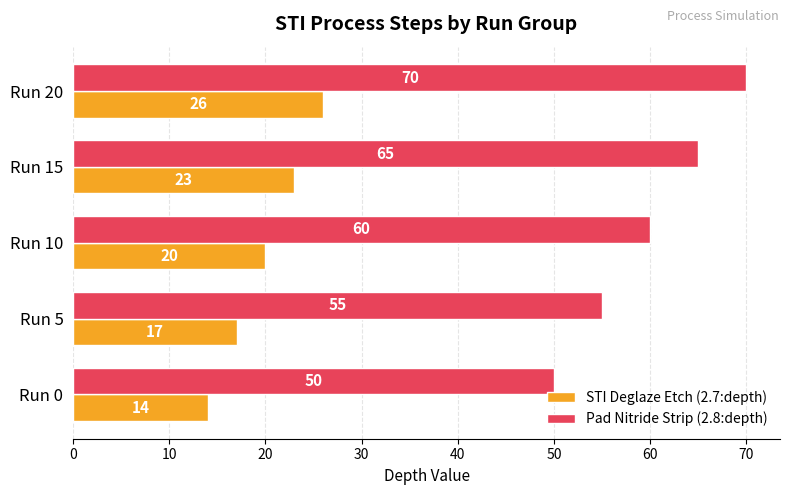

Which series has the largest total across all categories?

Pad Nitride Strip (2.8:depth)